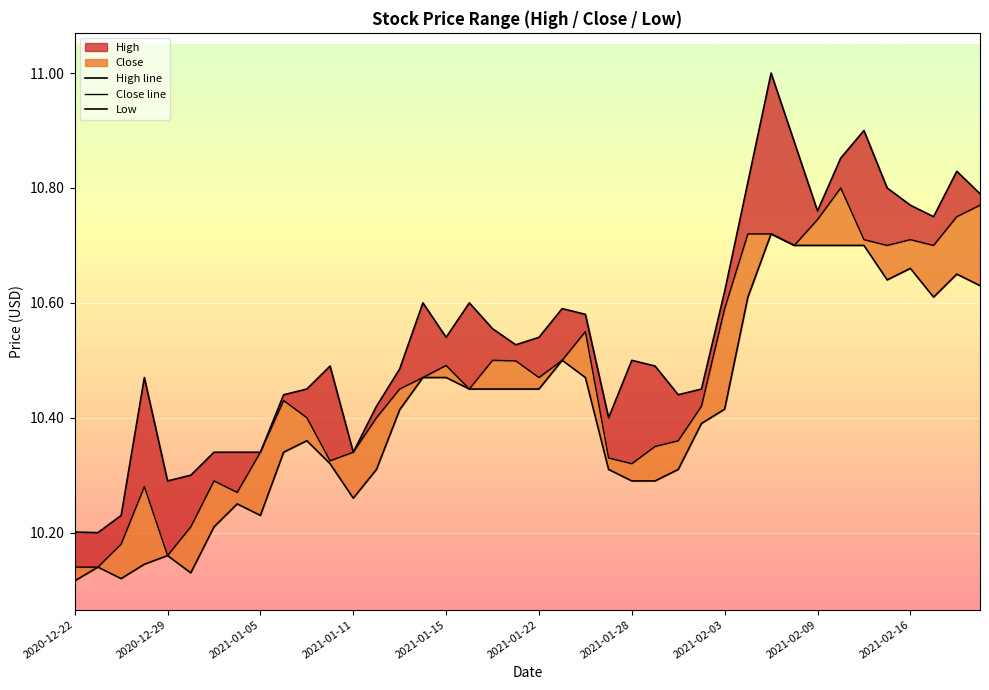

Is it true that High line equals 17.0 at 30?

False